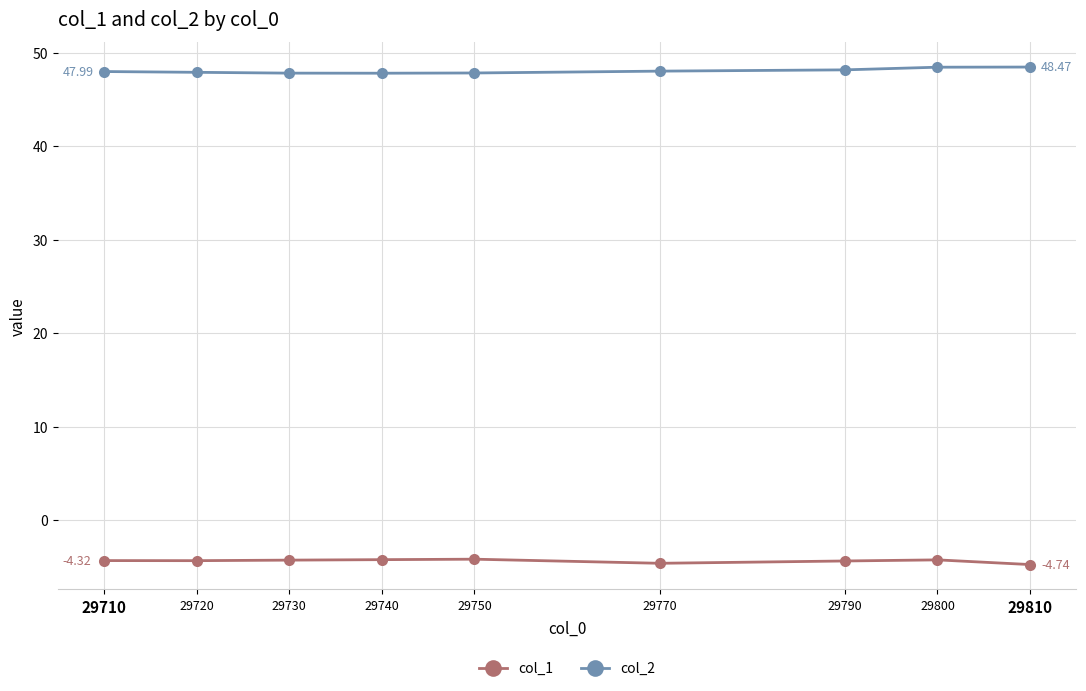

True or false: col_2 has a value of 48.2 at 29790.

True